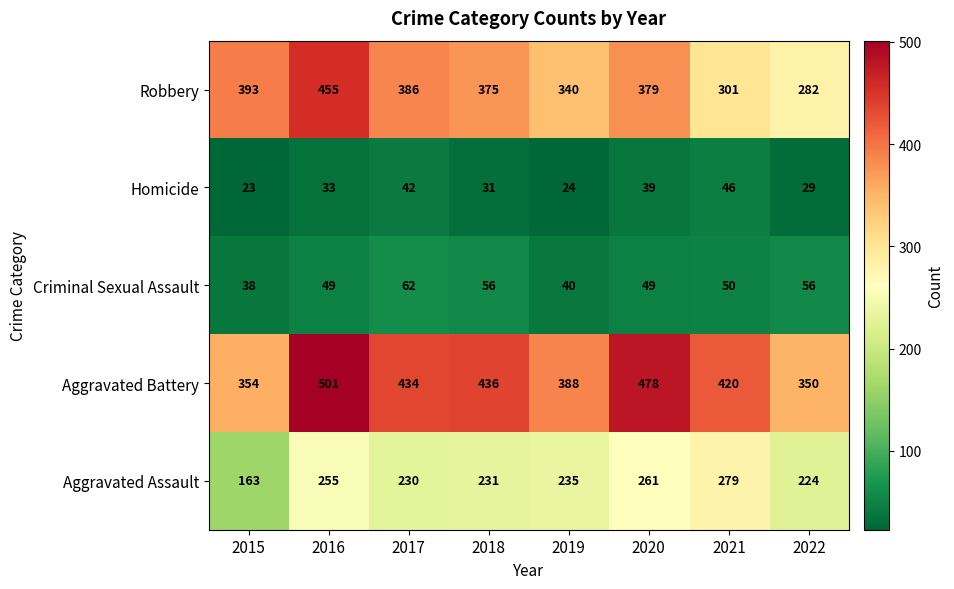

What is the spread (max minus min) of values at 2018?

405